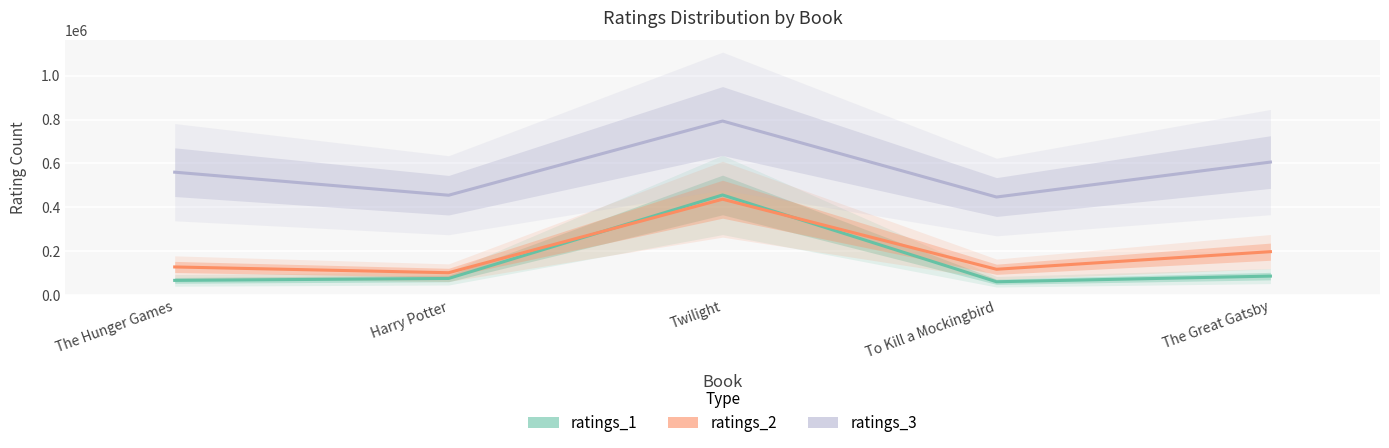

List the labels in order of ratings_2 value, smallest first.

Harry Potter, To Kill a Mockingbird, The Hunger Games, The Great Gatsby, Twilight